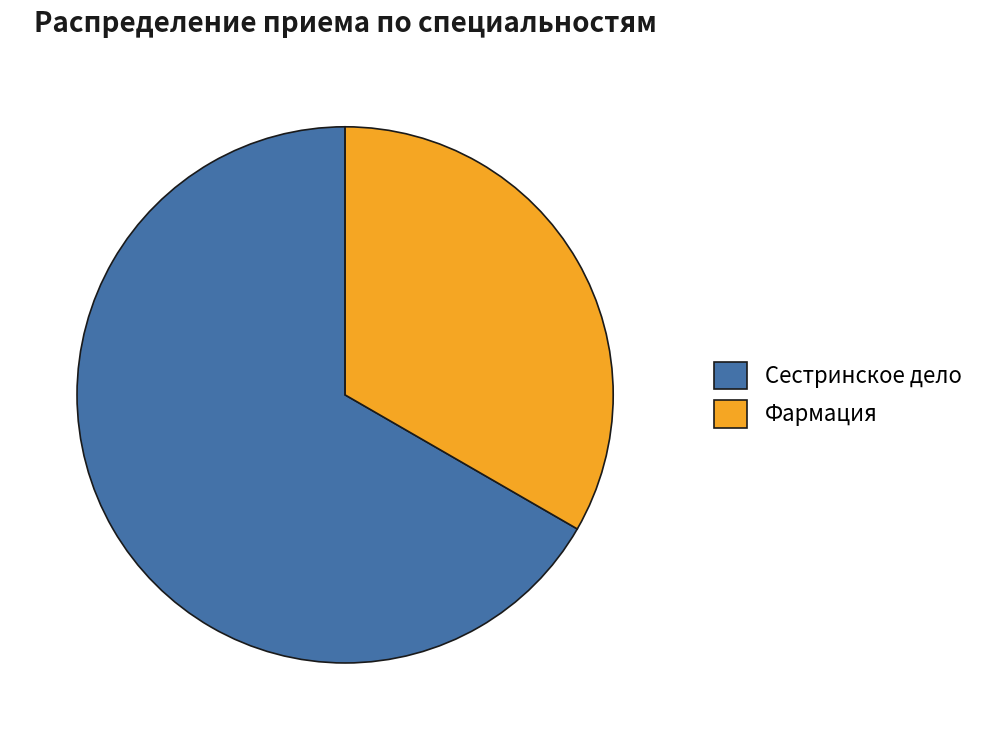

Approximately how many times larger is the value at Сестринское дело compared to Фармация?

2.0